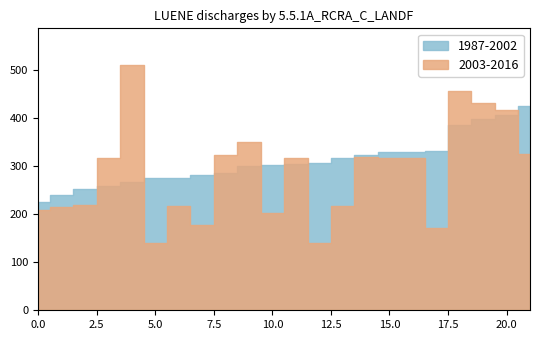

Which series has the widest spread of values?

2003-2016